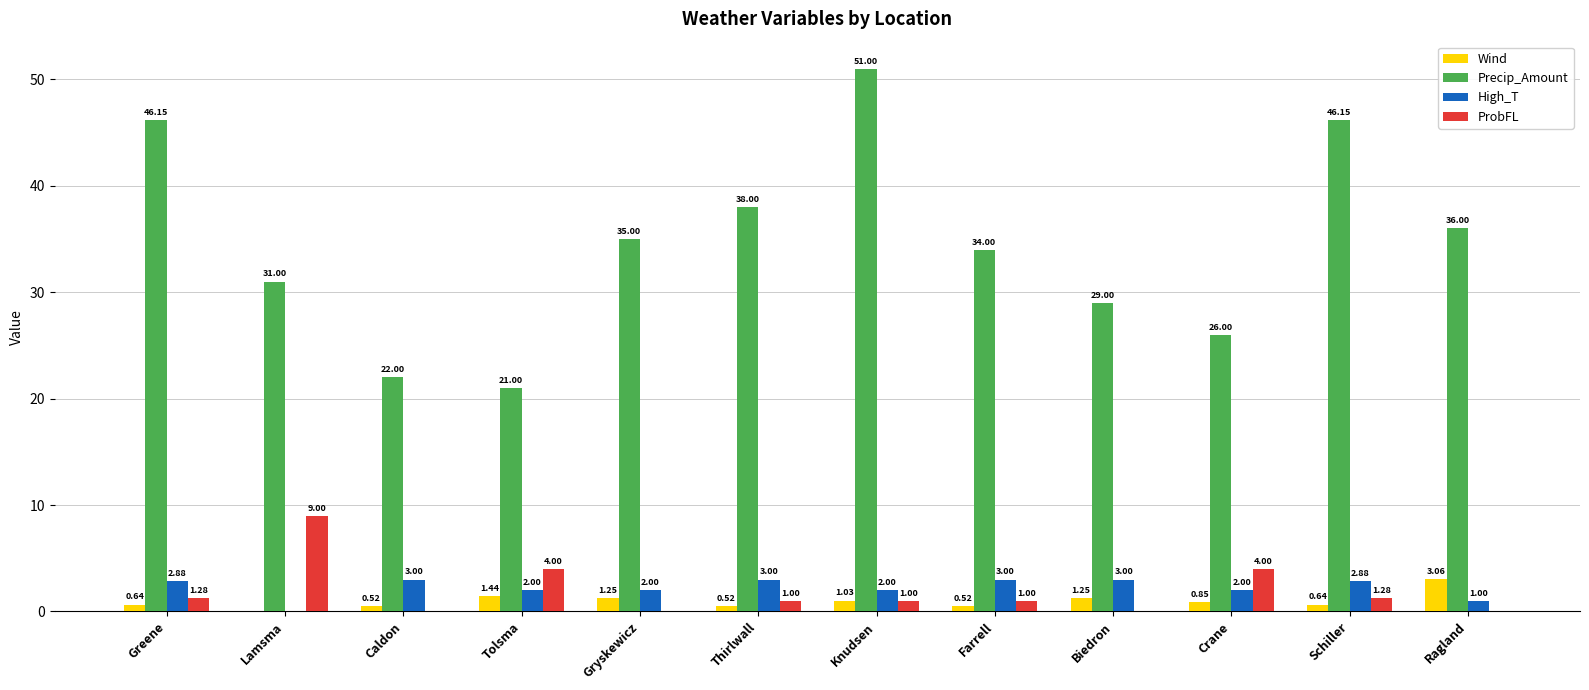

Which series has the largest total across all categories?

Precip_Amount